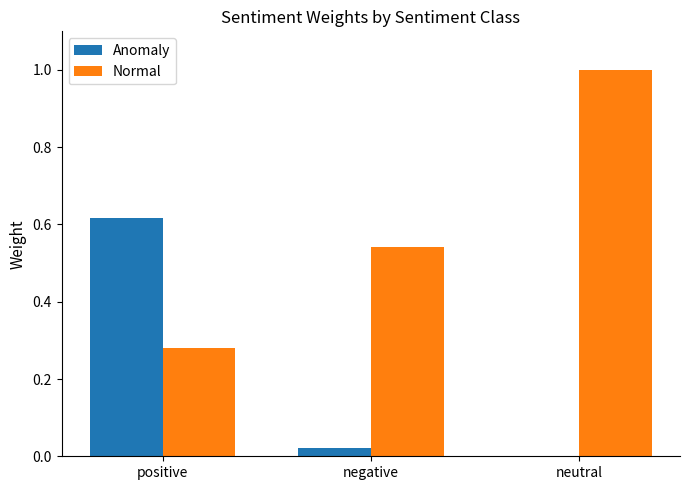

What is the sum of all Normal values?

1.8